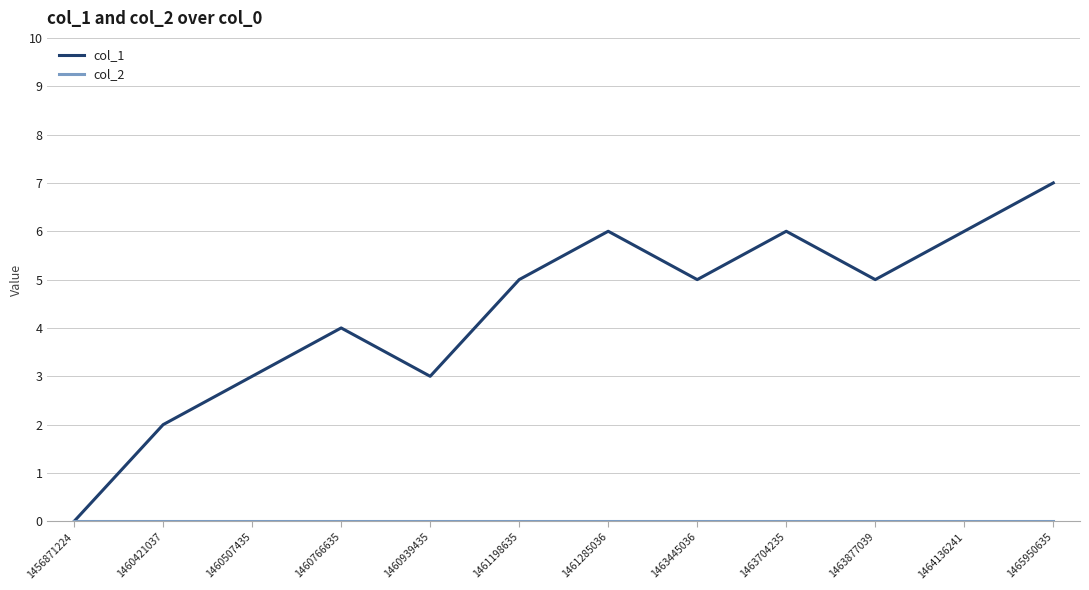

Which category has the highest value in the col_1 series?

1465950635